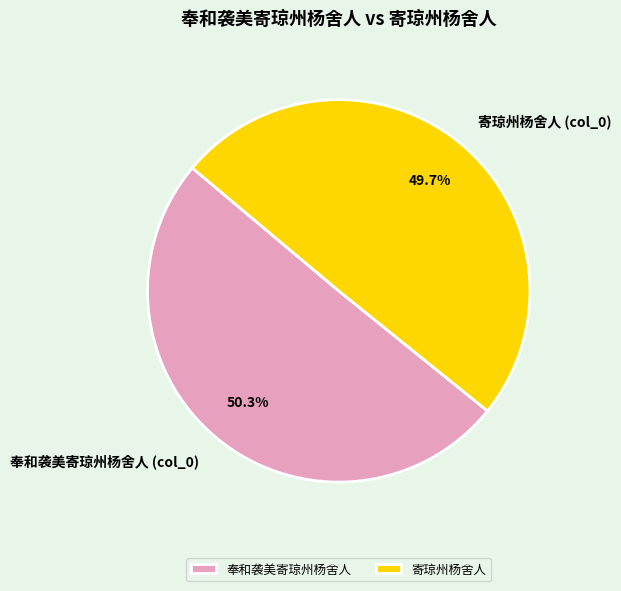

What is the ratio of the value at 寄琼州杨舍人 to the value at 奉和袭美寄琼州杨舍人?

1.0